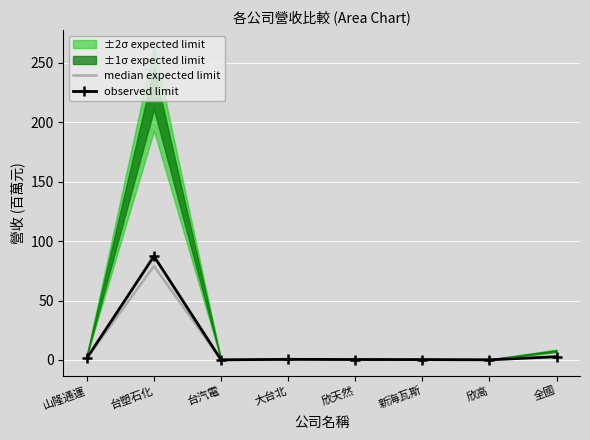

True or false: median expected limit and observed limit intersect in this chart.

False